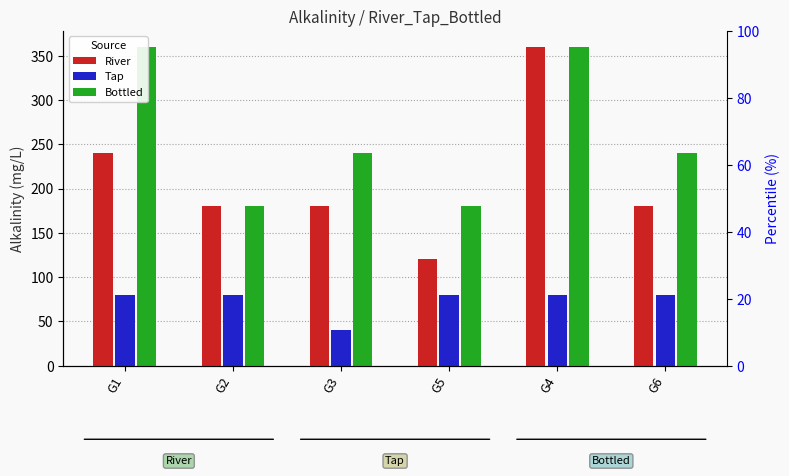

What is the value of the River bar at the 6th from the left?

180